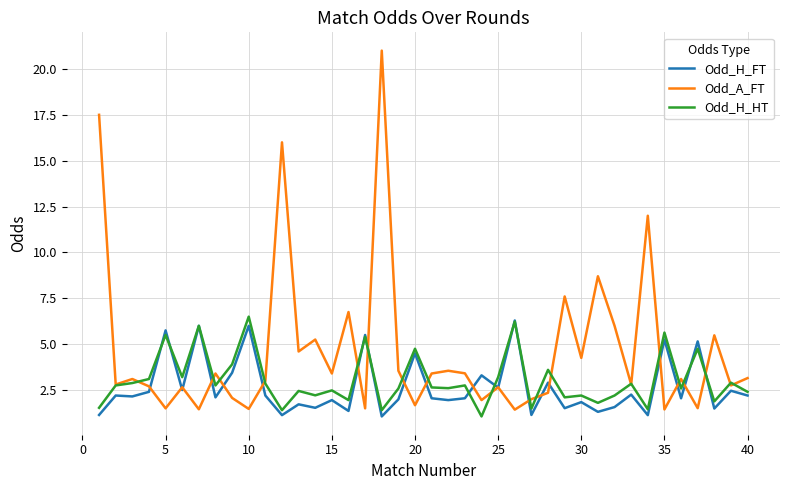

What is the maximum value shown in the chart?

21.0